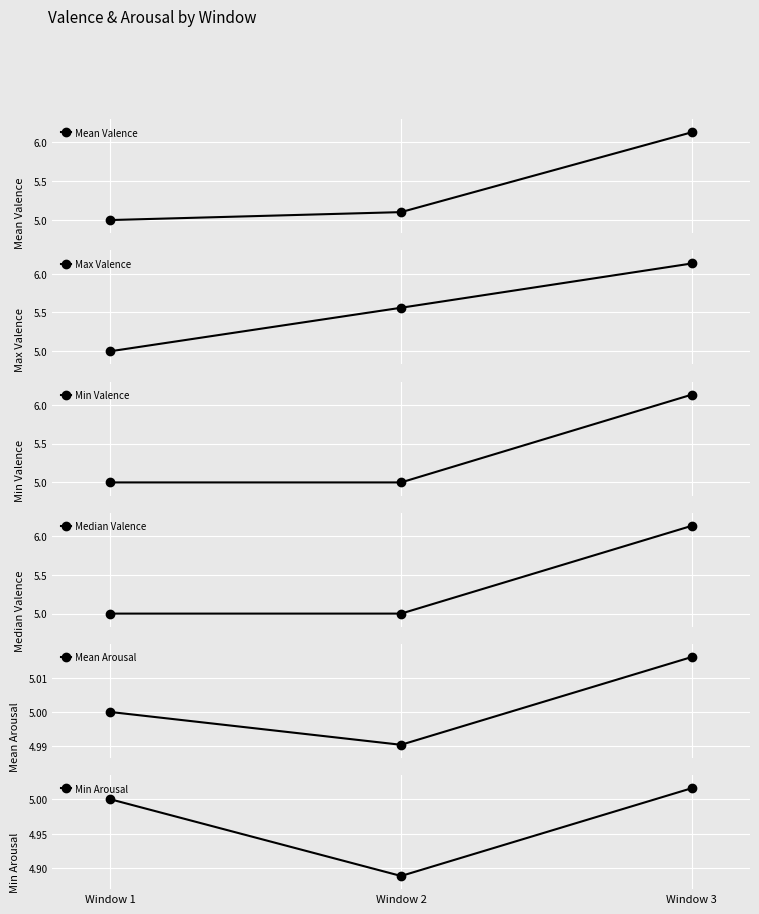

What is the value of the Mean Valence point at the 3rd from the left?

6.1